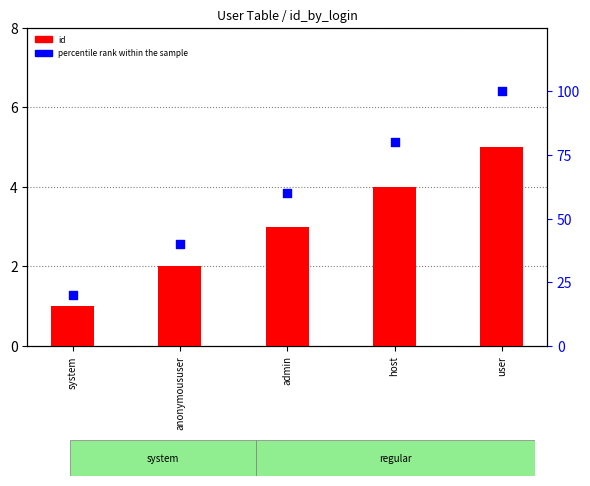

At which category is the sum across all series the highest?

user